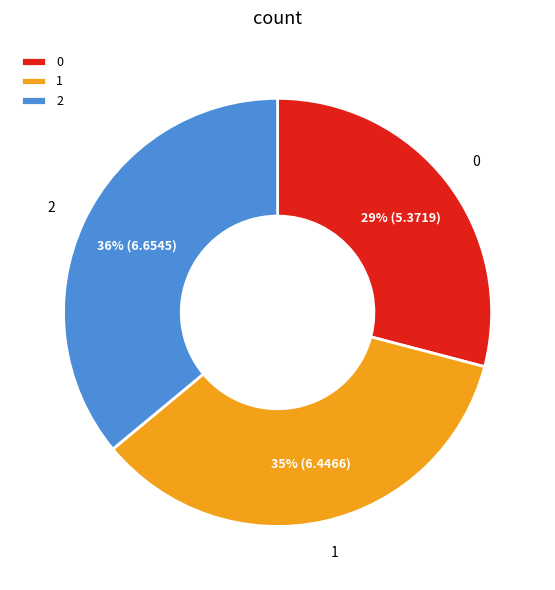

True or false: 0 accounts for 29% of the total.

True